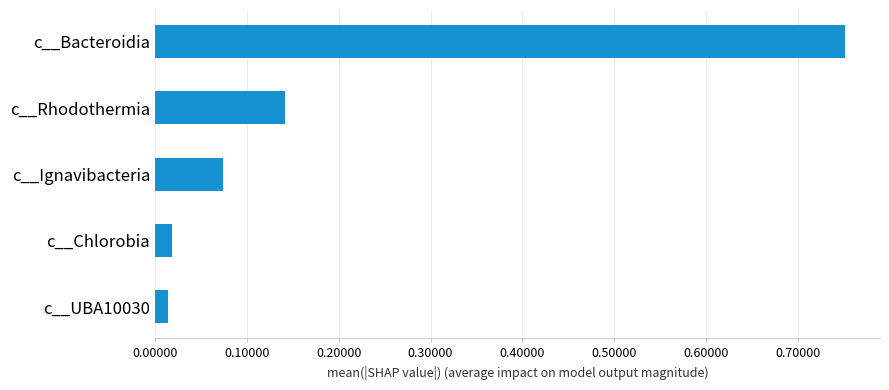

What is the difference between the maximum and minimum values?

0.7